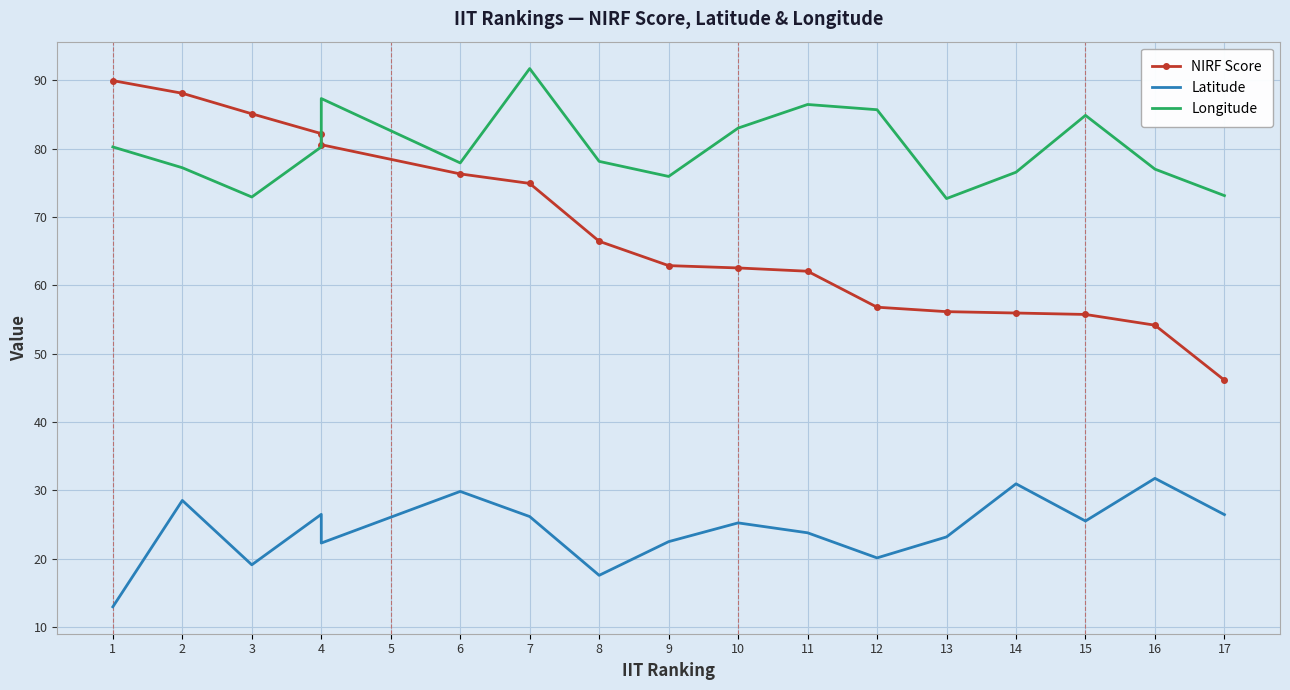

Is this an area chart (filled region under the line)?

No